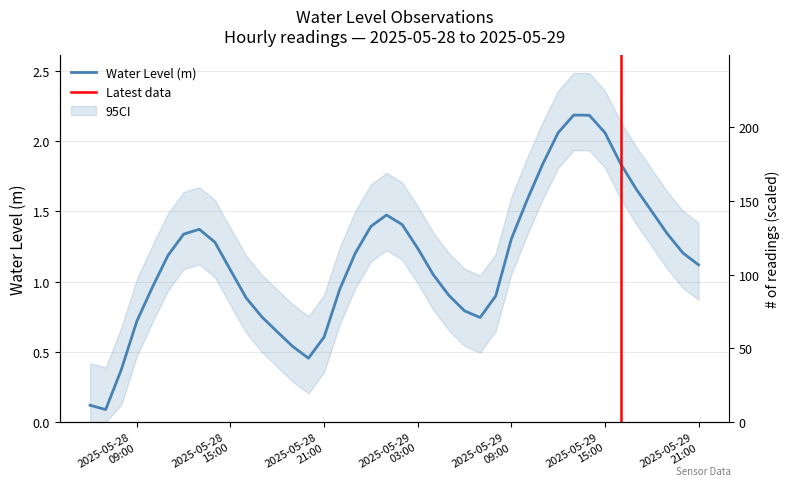

Where is the data nearest to the value 1?

2025-05-28 10:00:00